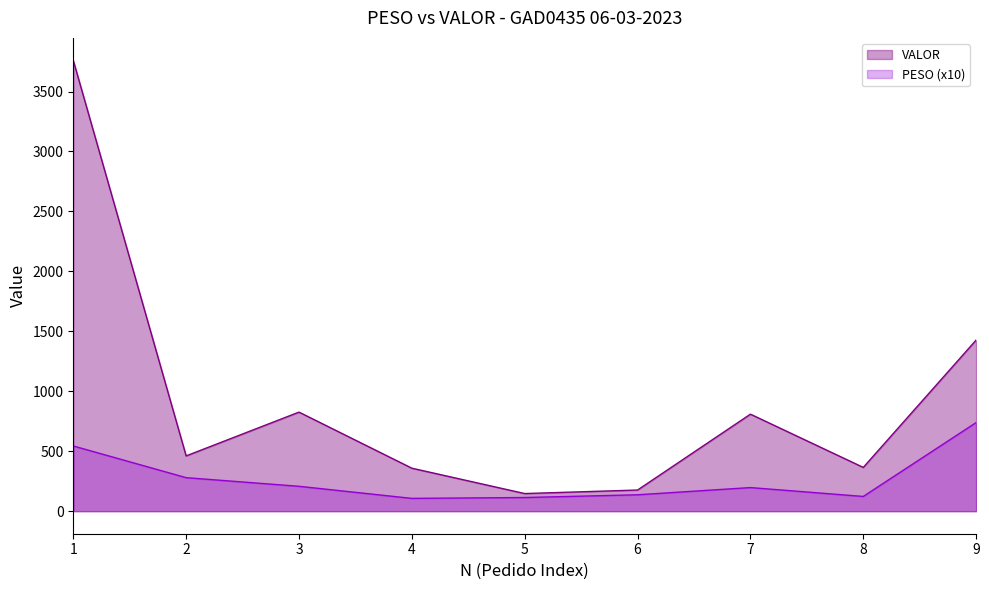

Reading left to right, list all the values displayed in this chart.

PESO: 543.9	279.6	207.6	106.8	114.0	136.8	197.0	123.0	739.1
VALOR: 3759.3	461.2	826.3	358.6	147.1	176.5	809.2	365.1	1427.3